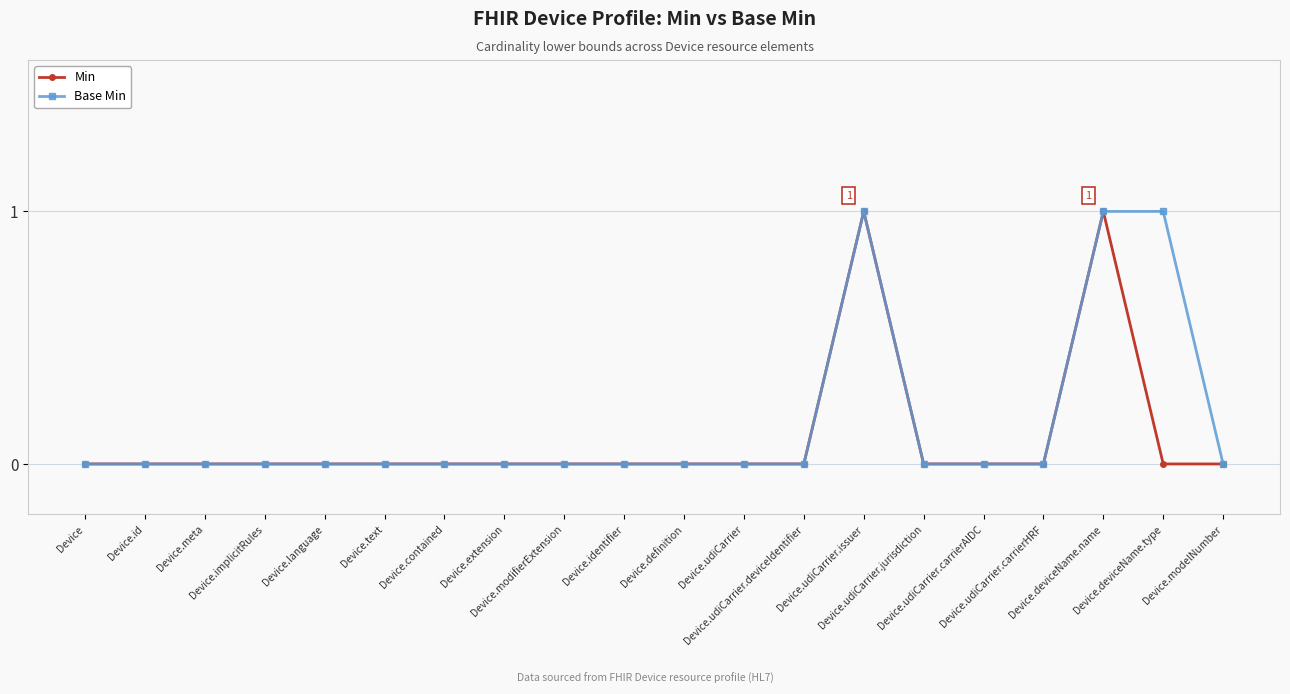

Count the Base Min values in the range 0 to 1.

20